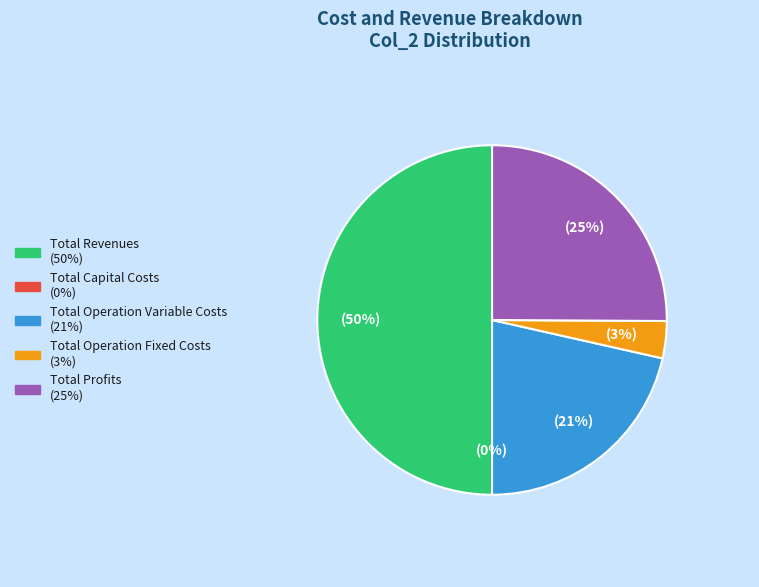

True or false: Total Revenues accounts for 60% of the total.

False